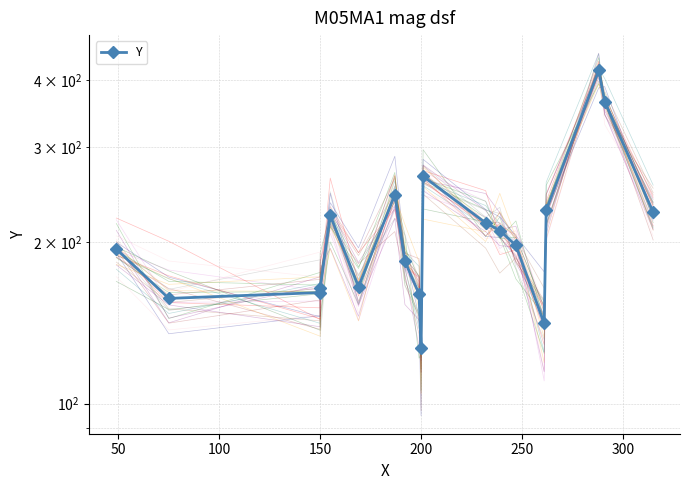

Does the chart have visible grid lines?

Yes